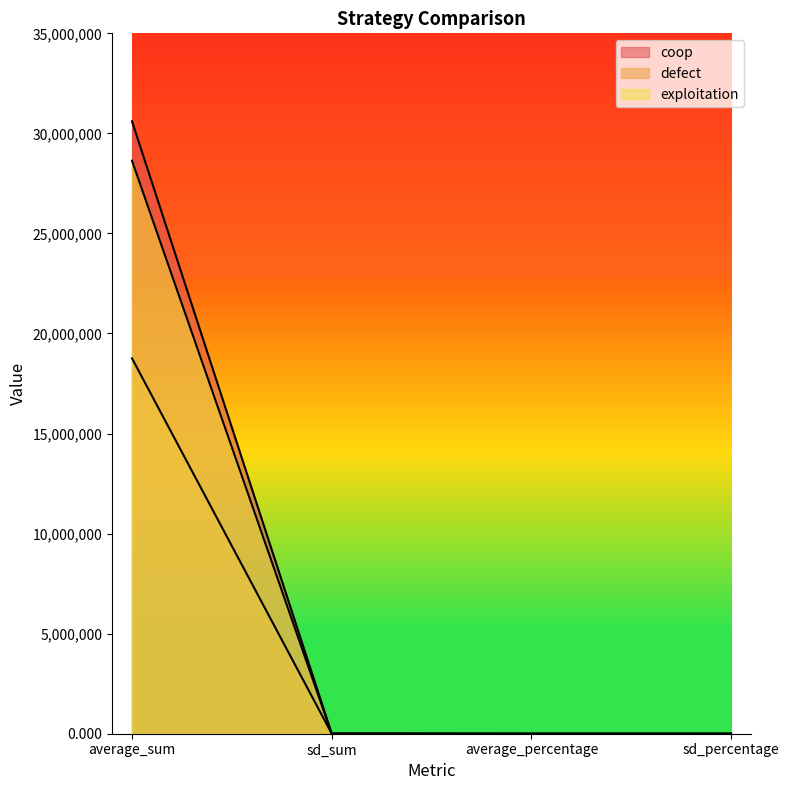

Rank the categories by coop value from lowest to highest.

sd_percentage, average_percentage, sd_sum, average_sum